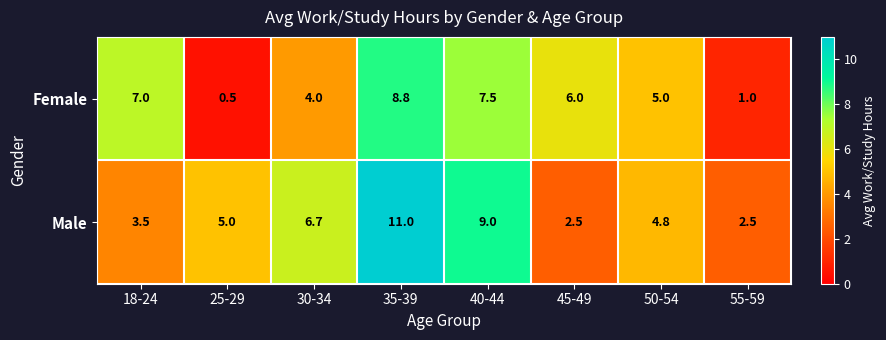

Is the value of Female at 35-39 greater than the value of Male at 30-34?

Yes